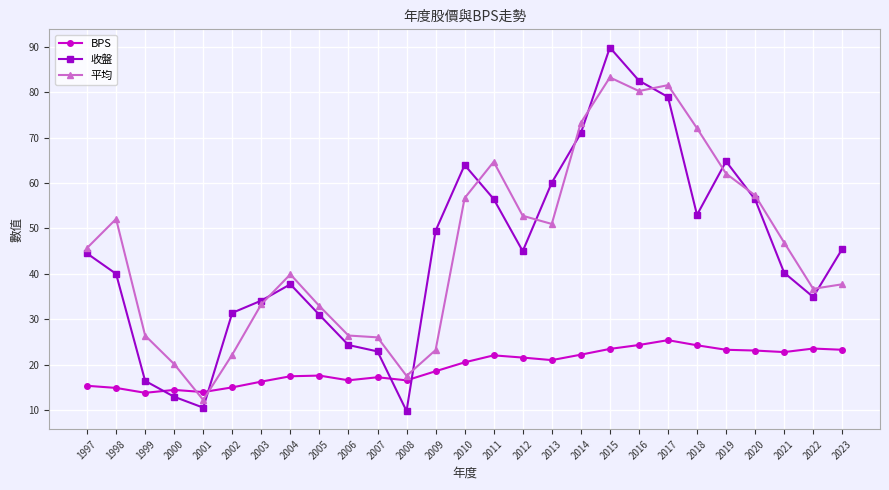

How many interior local valleys does the 收盤 series have?

5